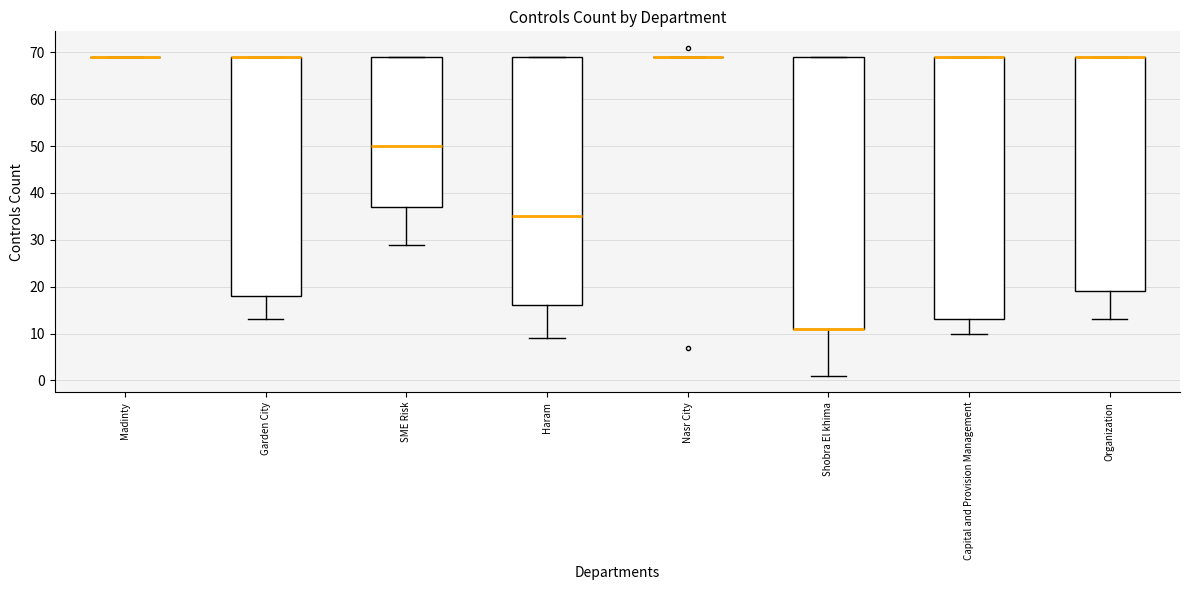

Where does the lower whisker of the box for Garden City end on the y-axis? The values are not printed on the chart, so give them approximately, as read against the axis.

13